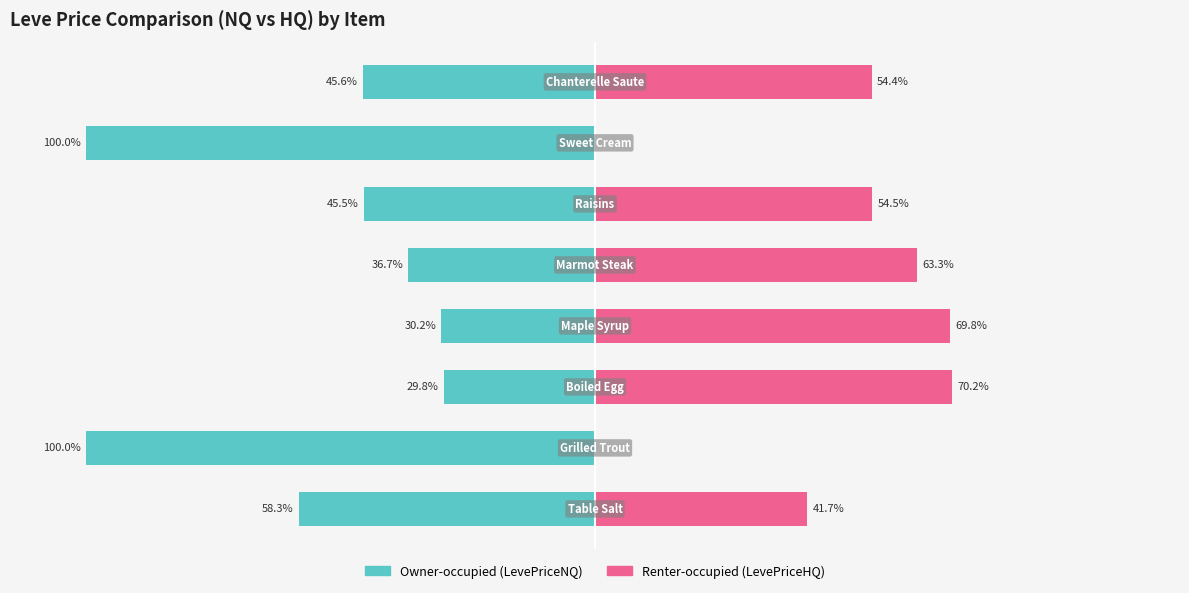

How many positive values does the Renter-occupied (LevePriceHQ) series have?

6